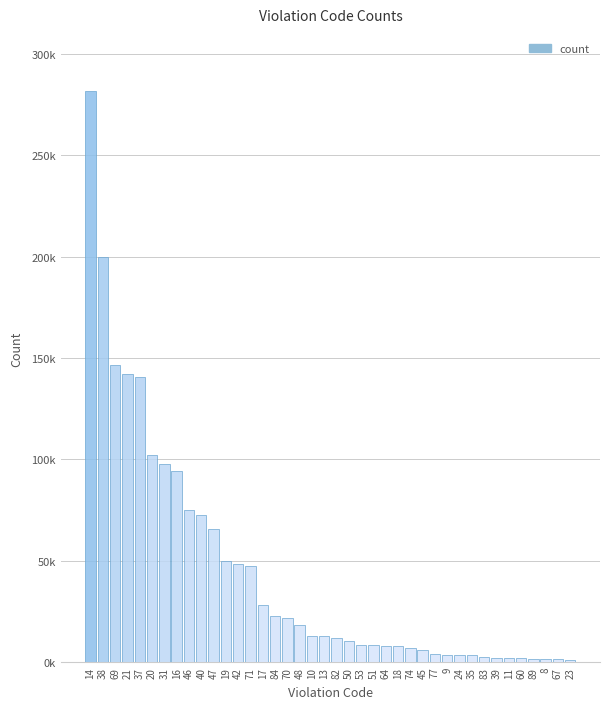

Are the bars horizontal?

No